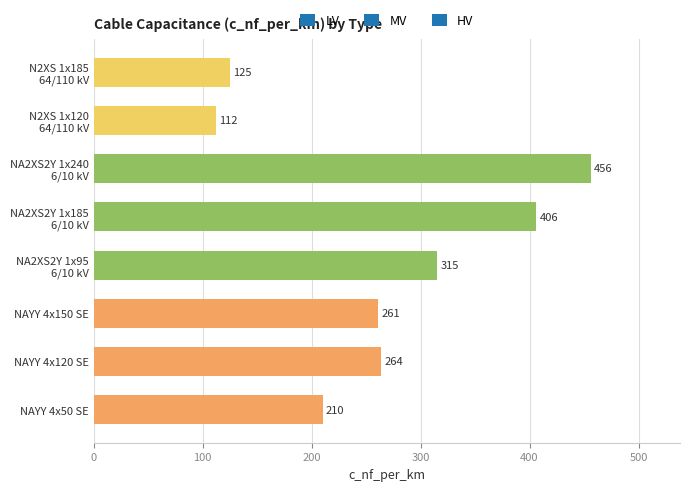

Which category has the highest value across all series?

NA2XS2Y 1x240
6/10 kV